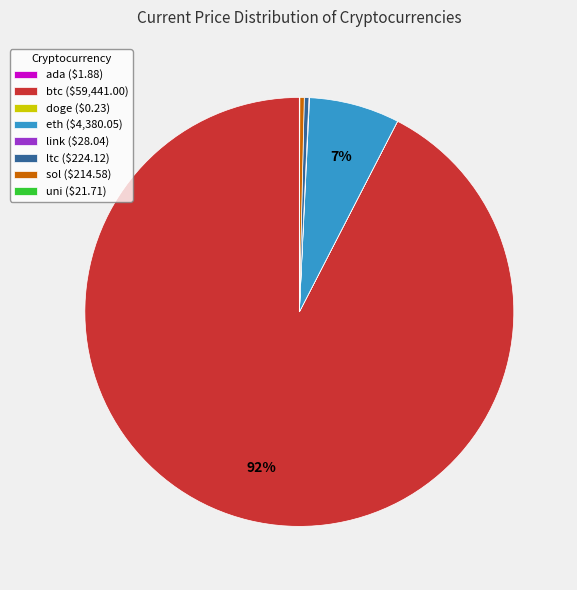

Does any single category account for the majority?

Yes